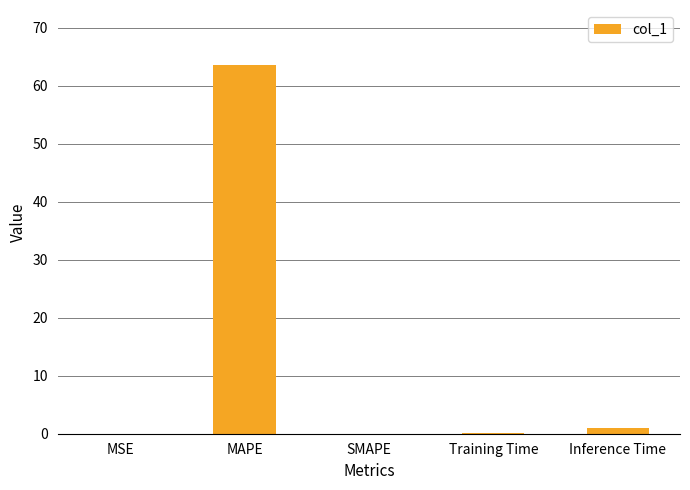

Which category has the highest value across all series?

MAPE